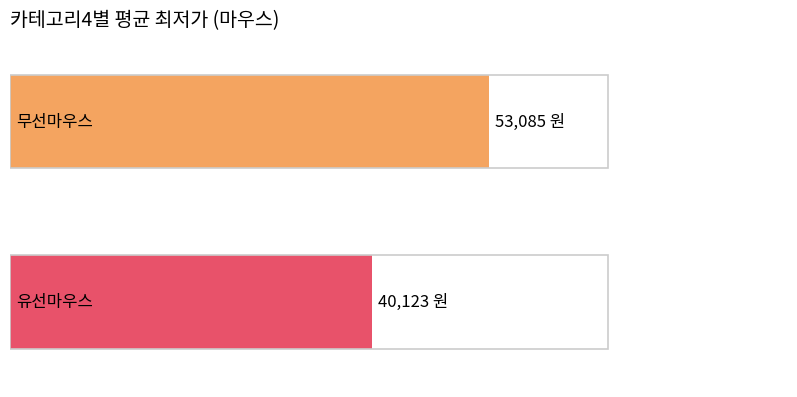

Which category has the highest value across all series?

무선마우스